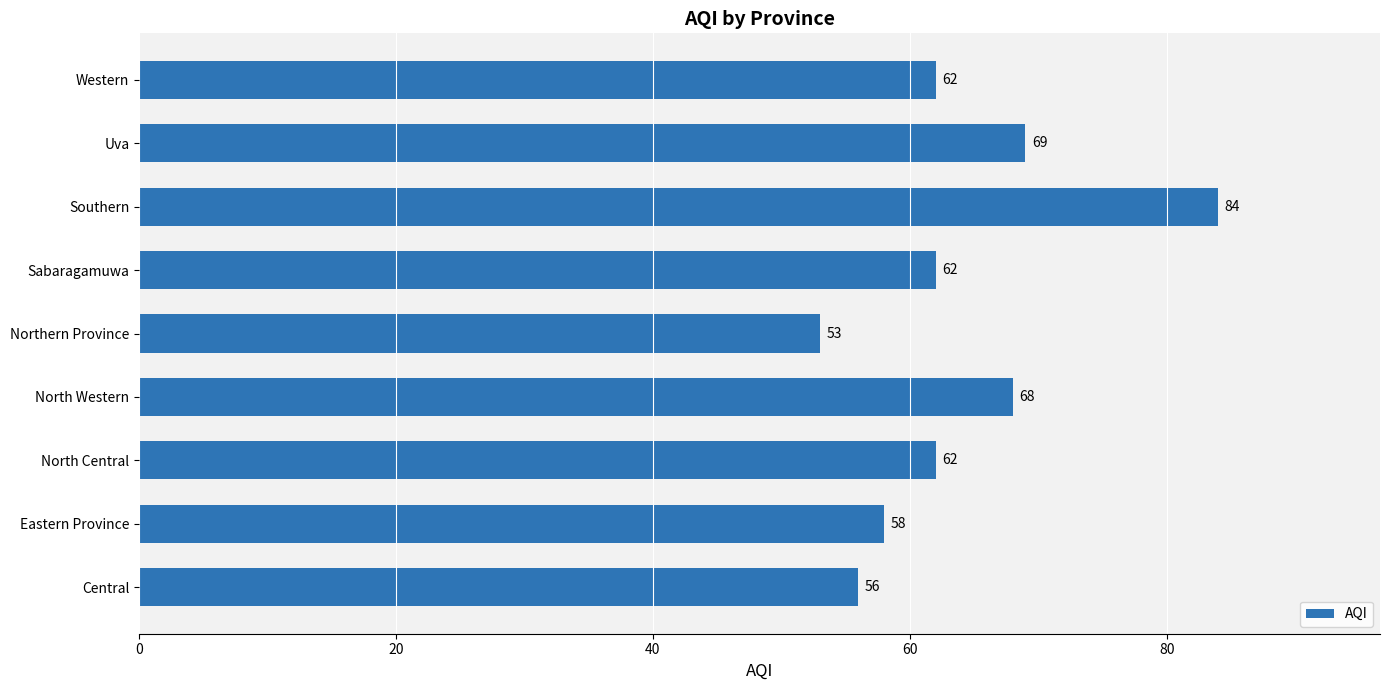

At which label is the value closest to 68?

North Western